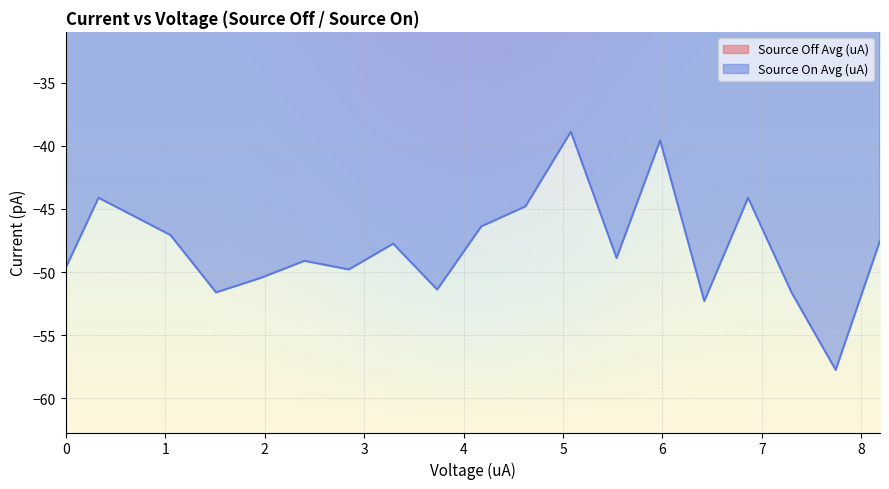

List the series in order of their overall mean, lowest first.

Source On Avg (uA), Source Off Avg (uA)